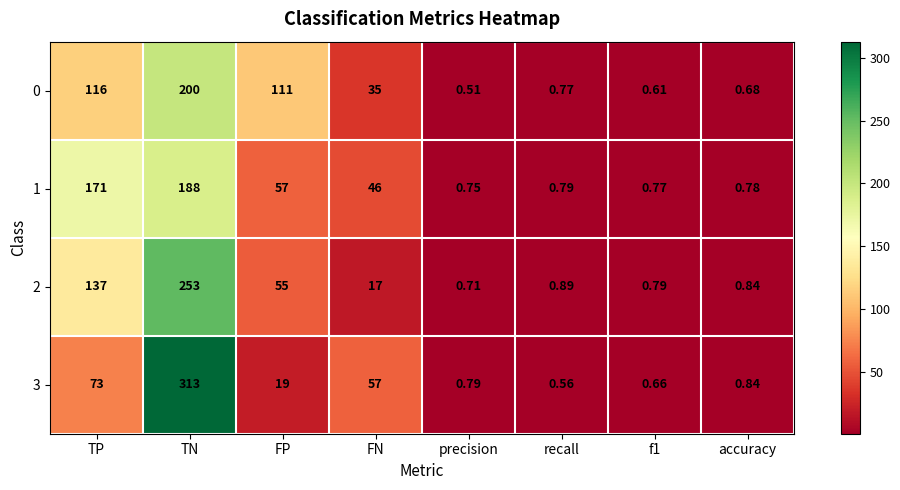

At which label does 0 first exceed 35?

TP